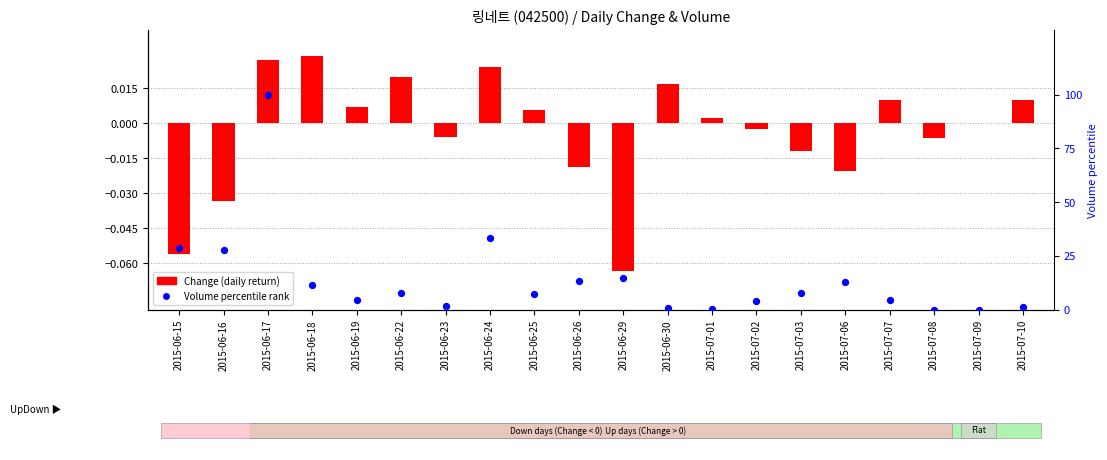

Which series has the largest total across all categories?

Volume percentile rank